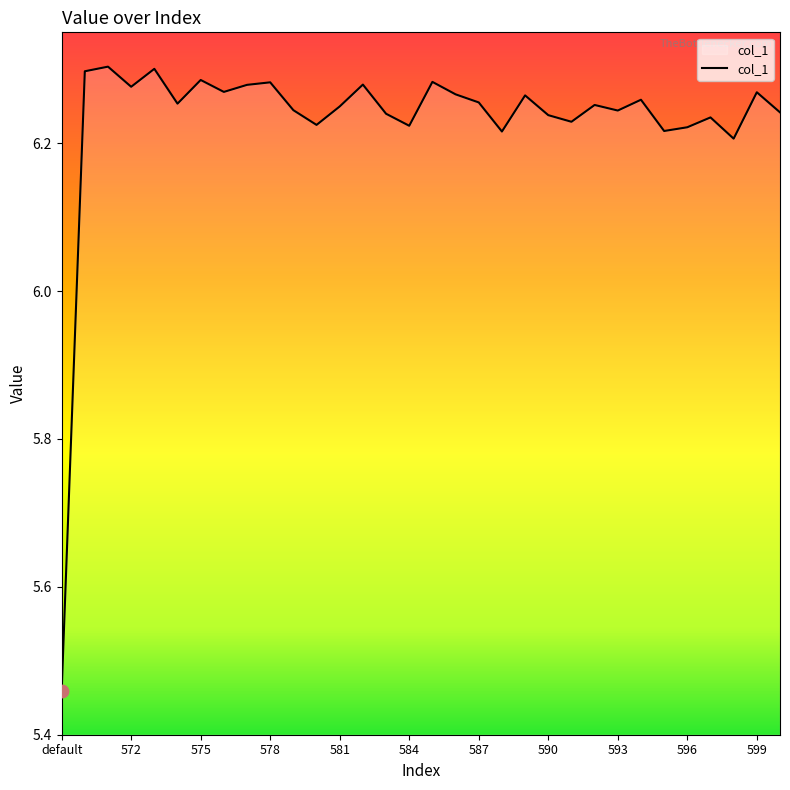

What is the difference between the maximum and minimum values?

0.8